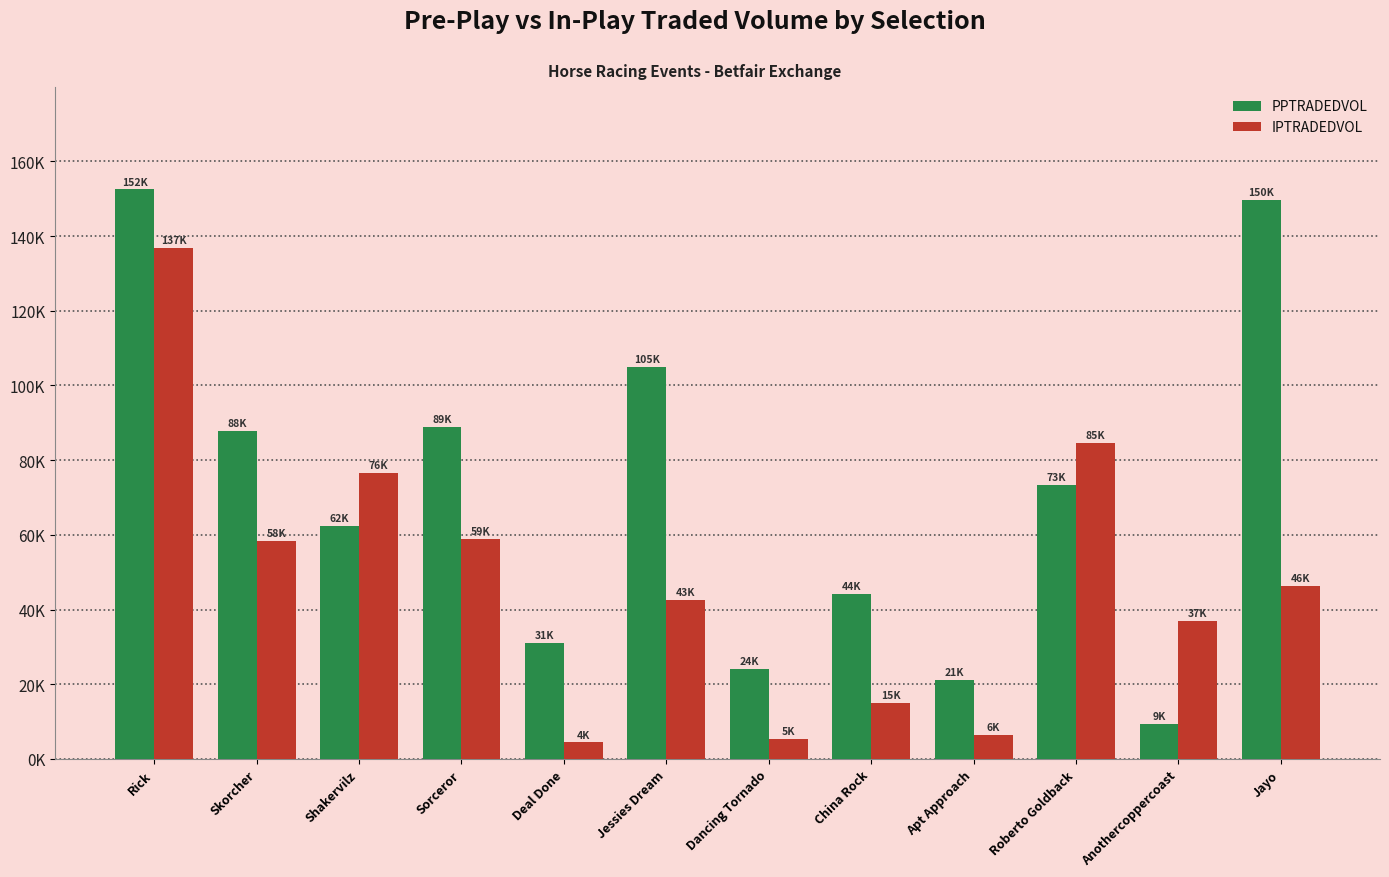

What is the difference between the maximum and minimum values in the IPTRADEDVOL series?

132451.8